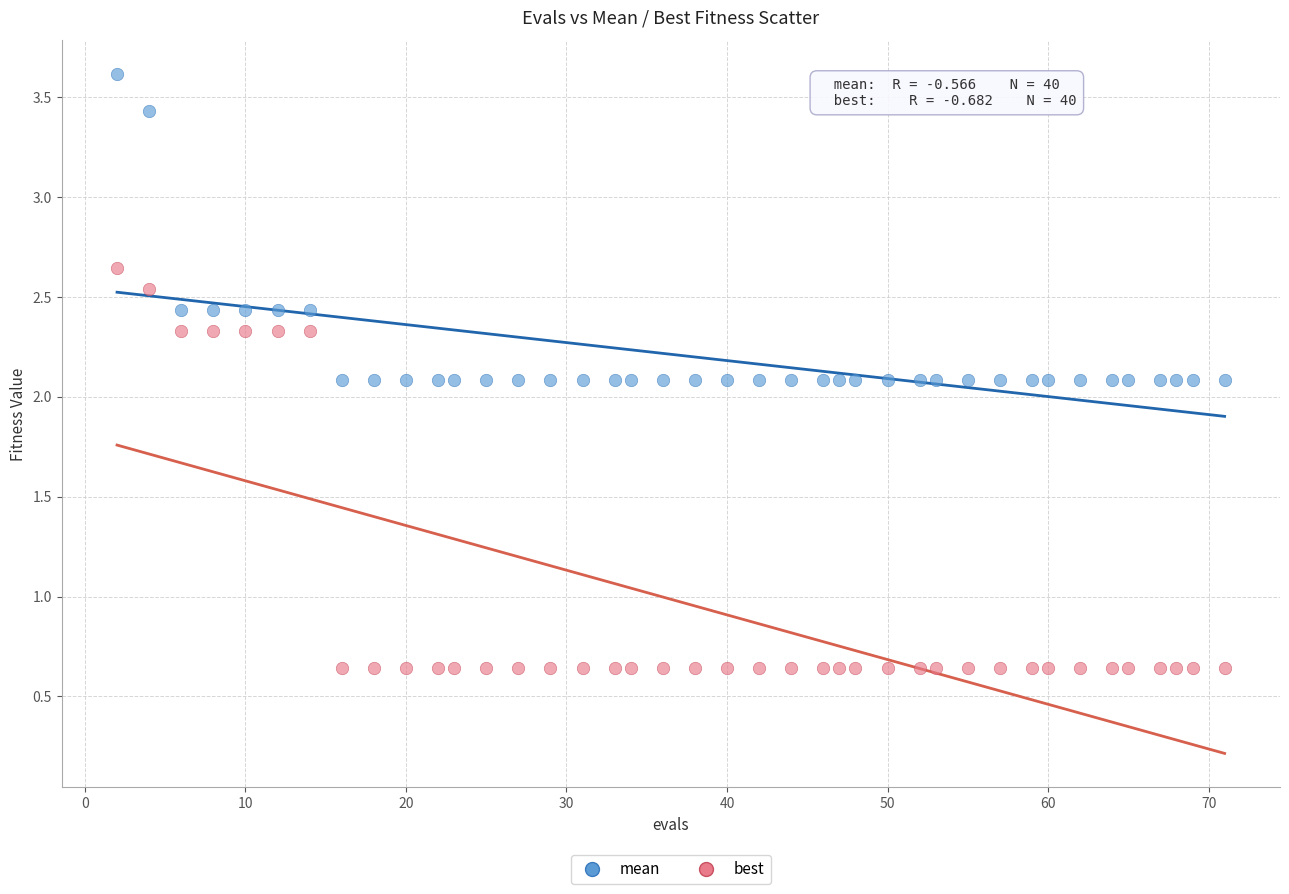

Across all data points, what is the range of Y values (max minus min)?

3.0